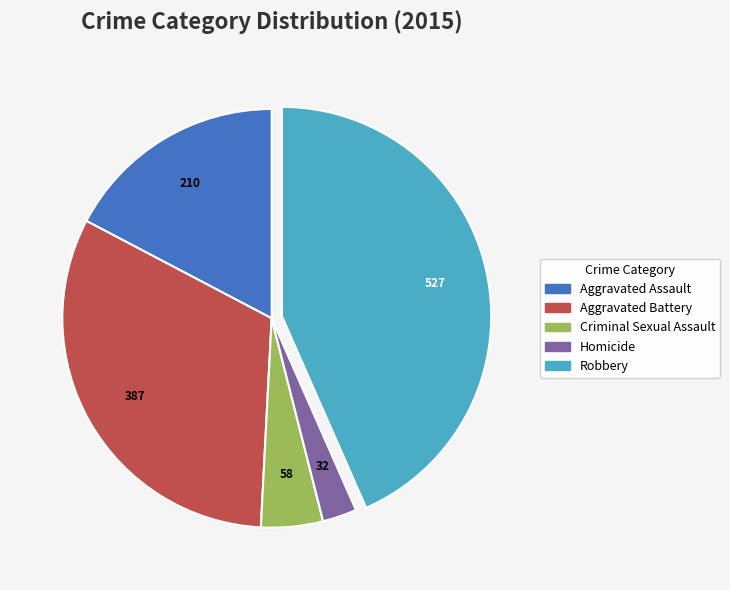

Approximately how many times larger is the value at Robbery compared to Aggravated Assault?

2.5